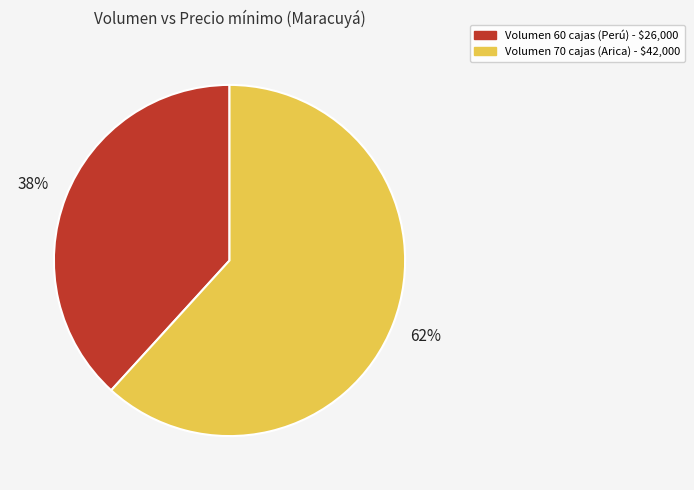

True or false: Volumen 70 cajas (Arica) - $42,000 accounts for 62% of the total.

True